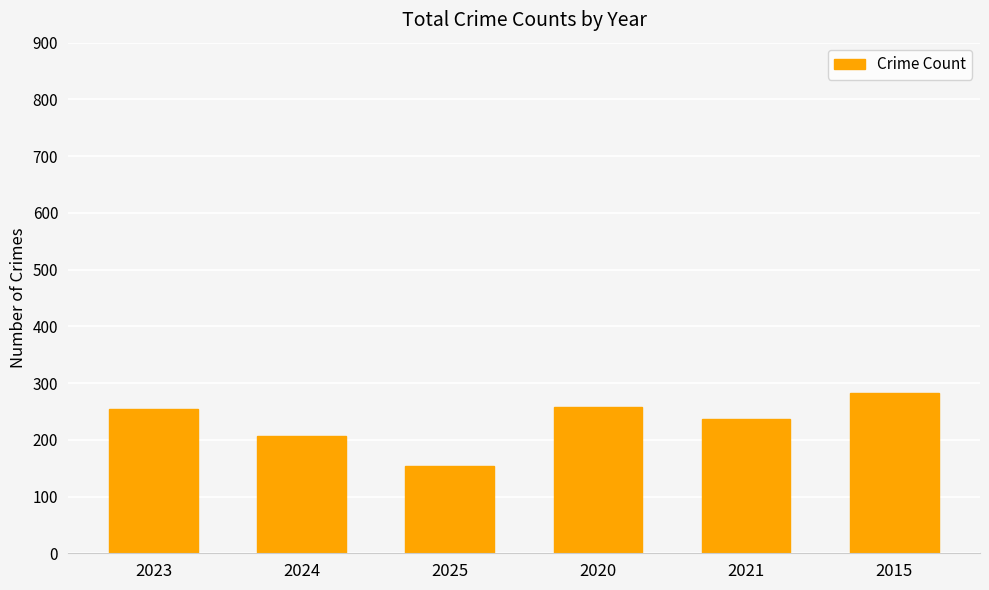

How many distinct data groups are displayed?

1